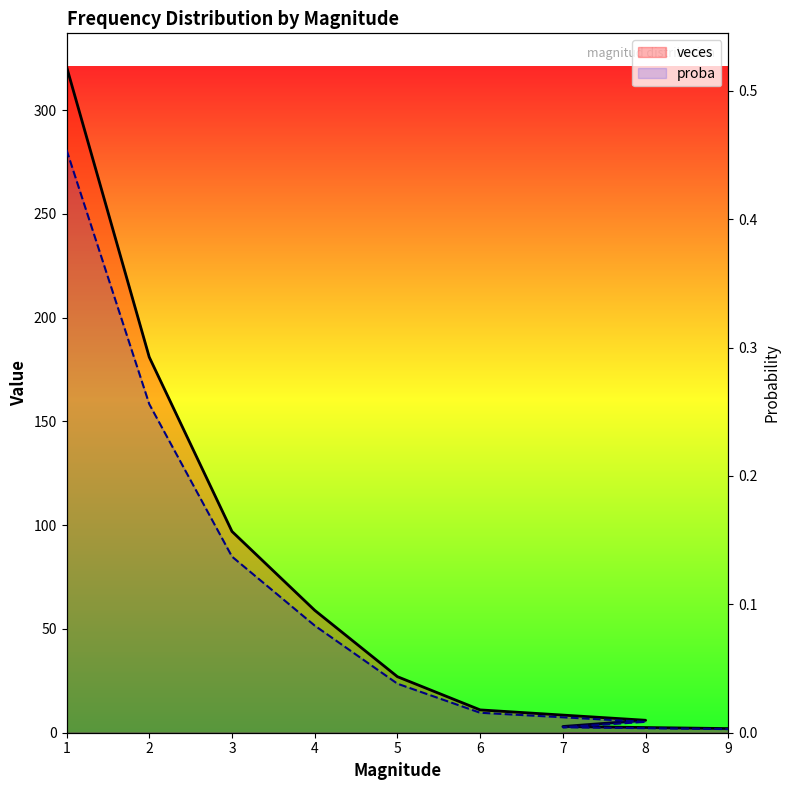

True or false: proba has a value of 0.1 at 4.

True